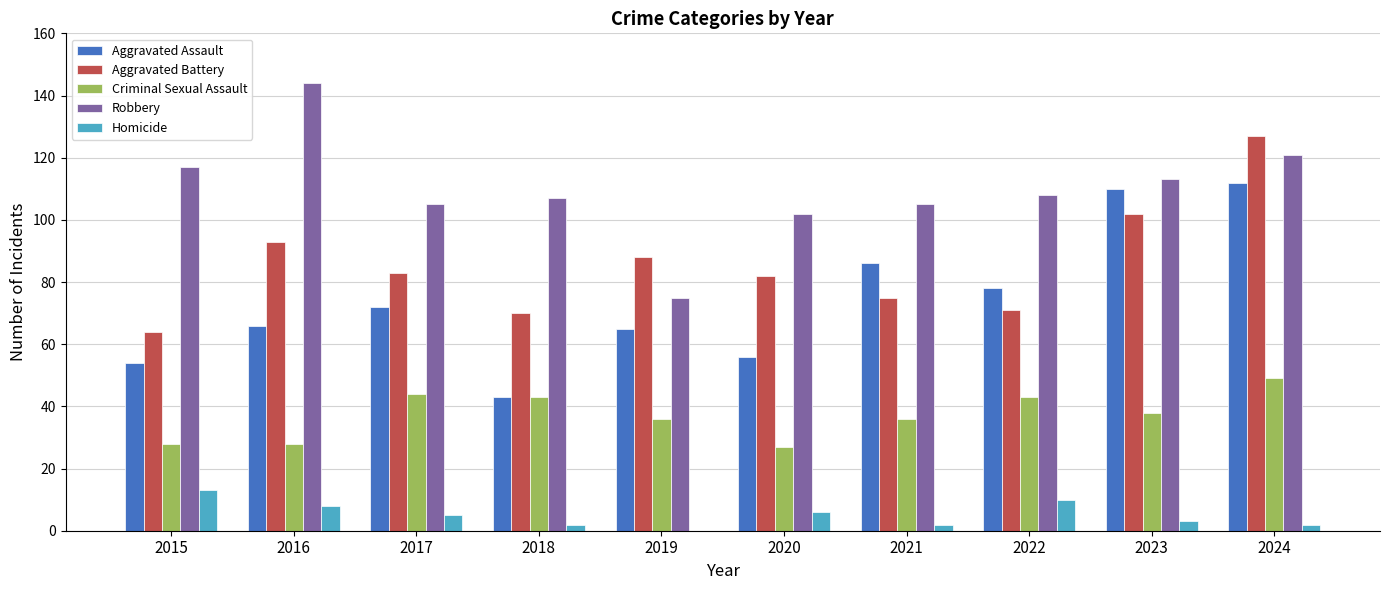

What is the sum of all Homicide values?

51